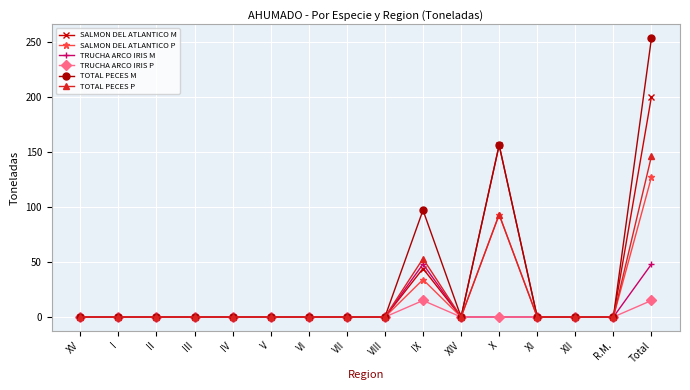

What is the maximum value shown in the chart?

253